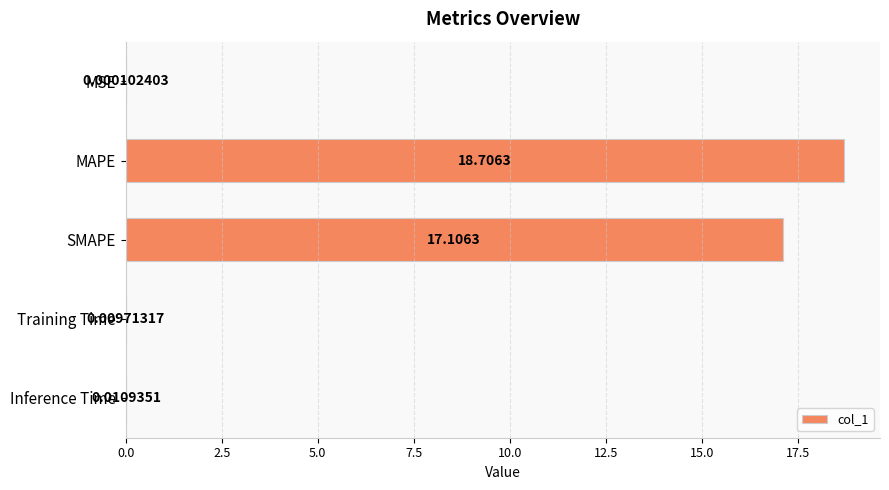

At which category does the chart reach its peak across all series?

MAPE